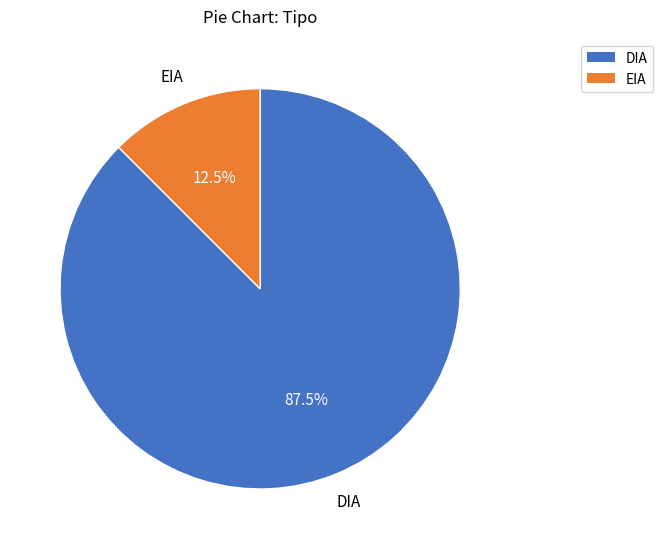

How many segments does this pie chart have?

2